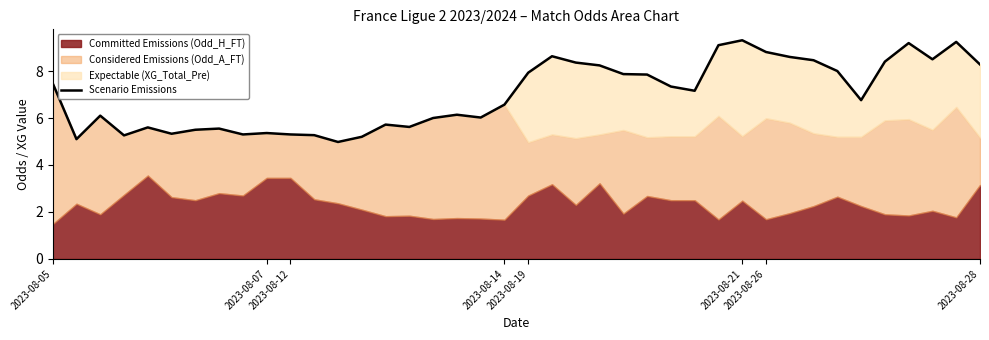

The chart shows a value of 9.2 at 2023-08-21. True or false?

False